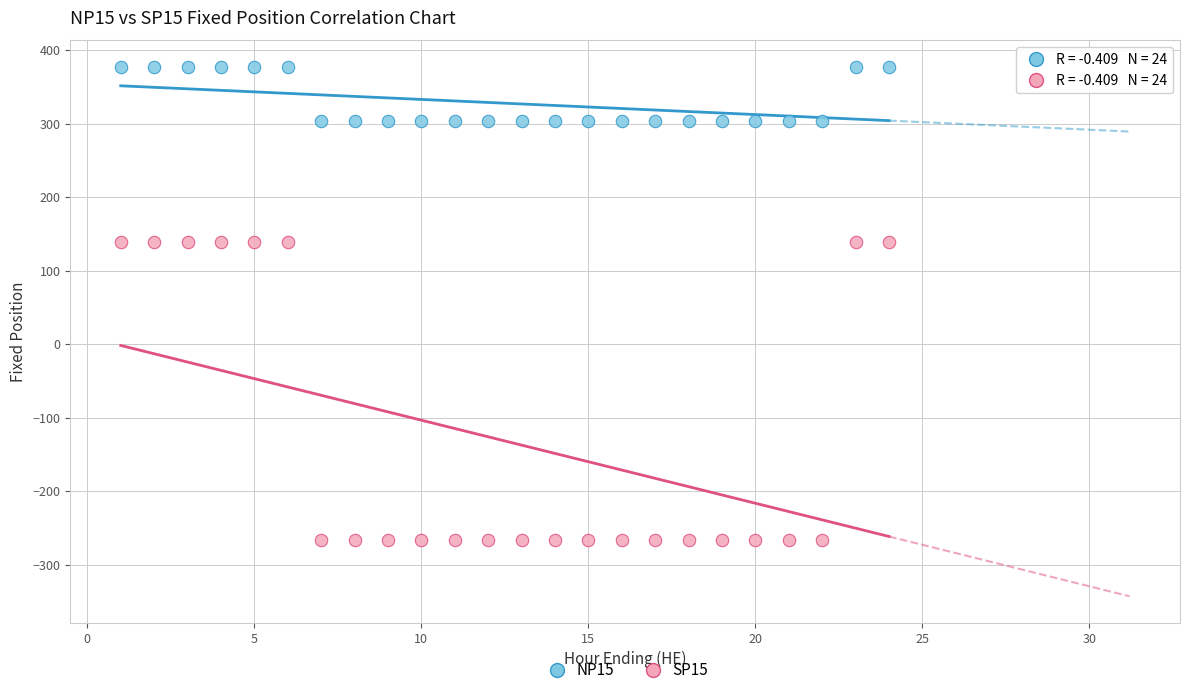

Across all data points, what is the range of X values (max minus min)?

23